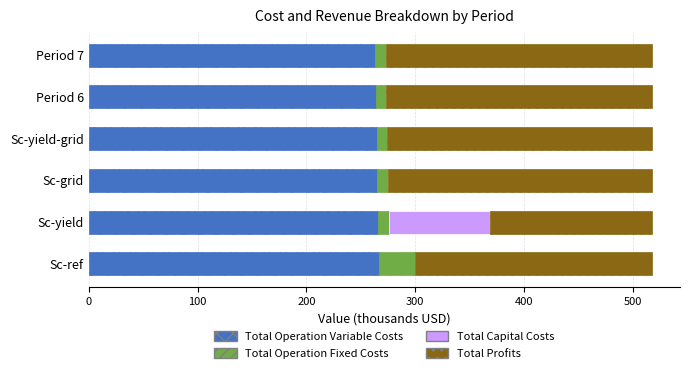

What is the highest value of the Total Operation Variable Costs series?

266.5